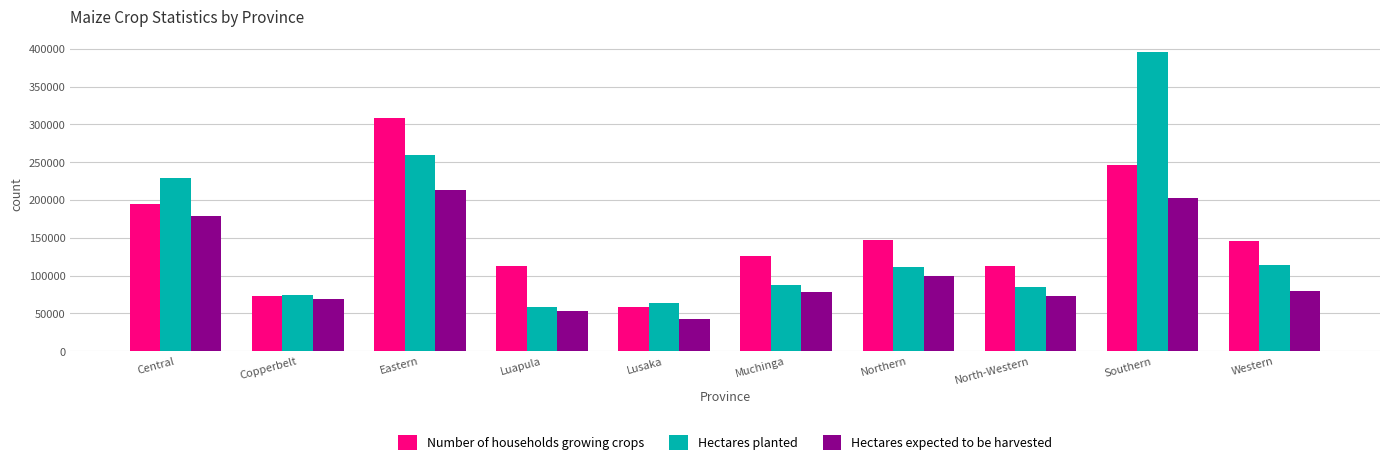

At which category is the sum across all series the highest?

Southern